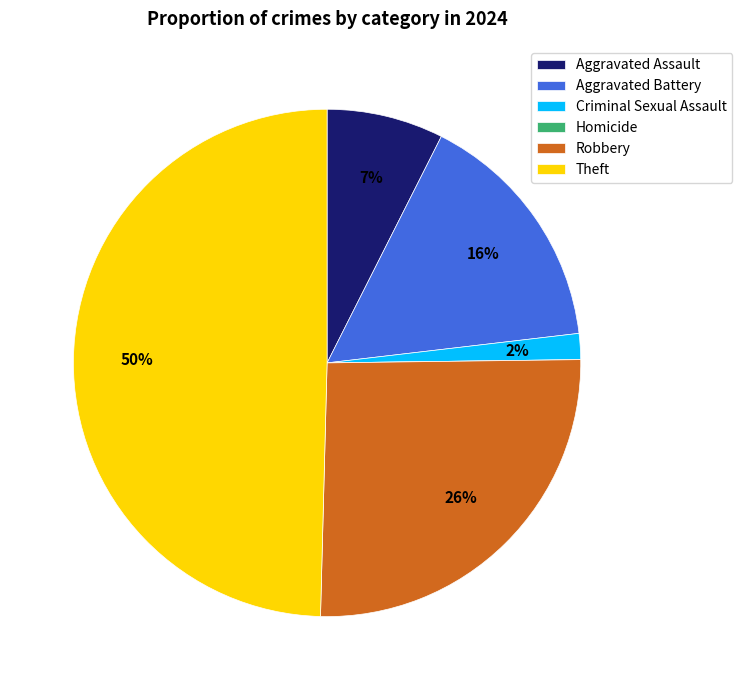

What is the largest slice in the pie chart?

Theft